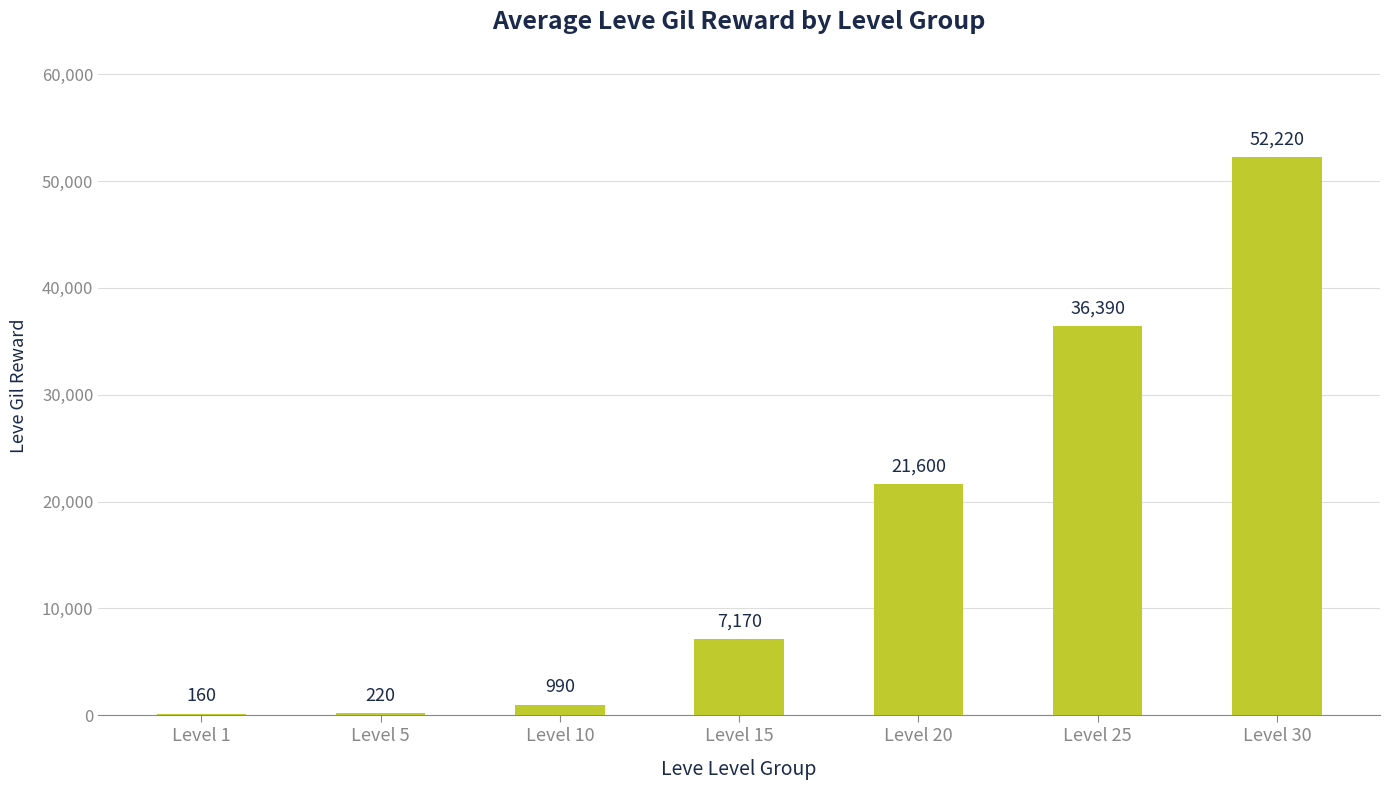

Is it true that the value at Level 20 is 13125?

False